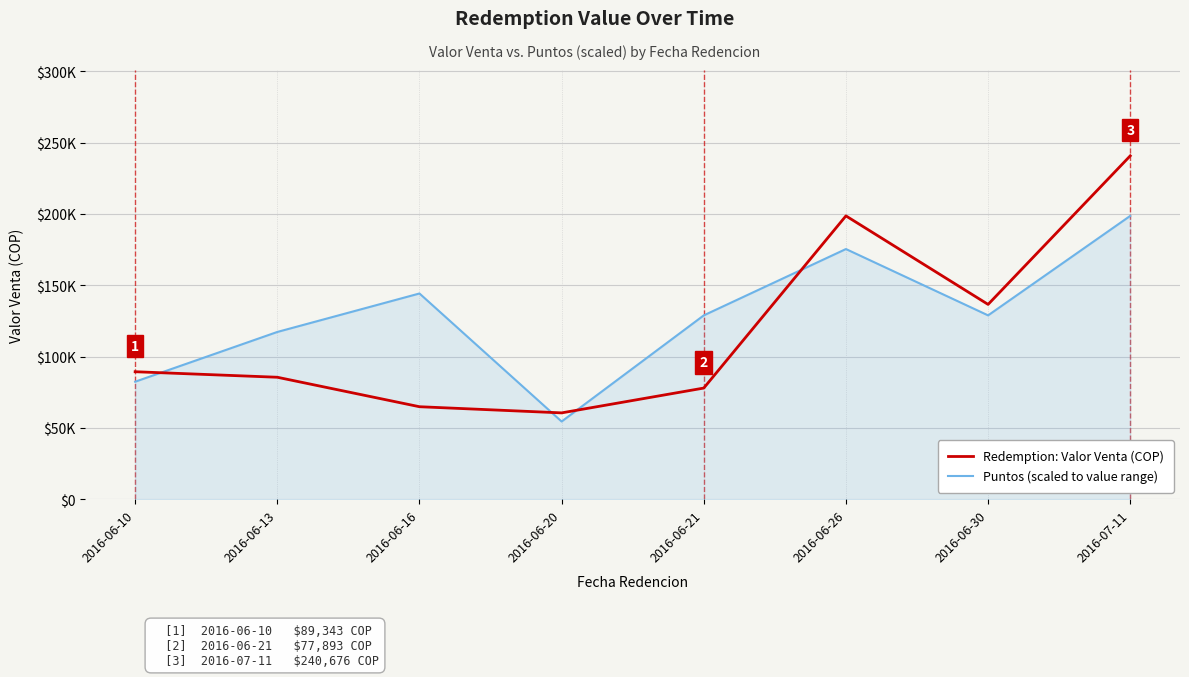

Which series has the largest range (max minus min)?

Redemption: Valor Venta (COP)